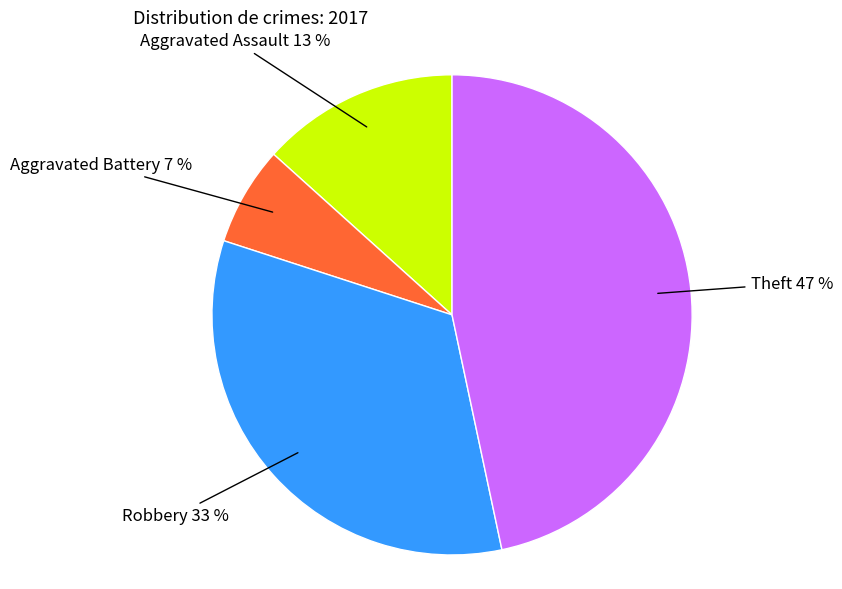

Is there a majority slice in this chart?

No